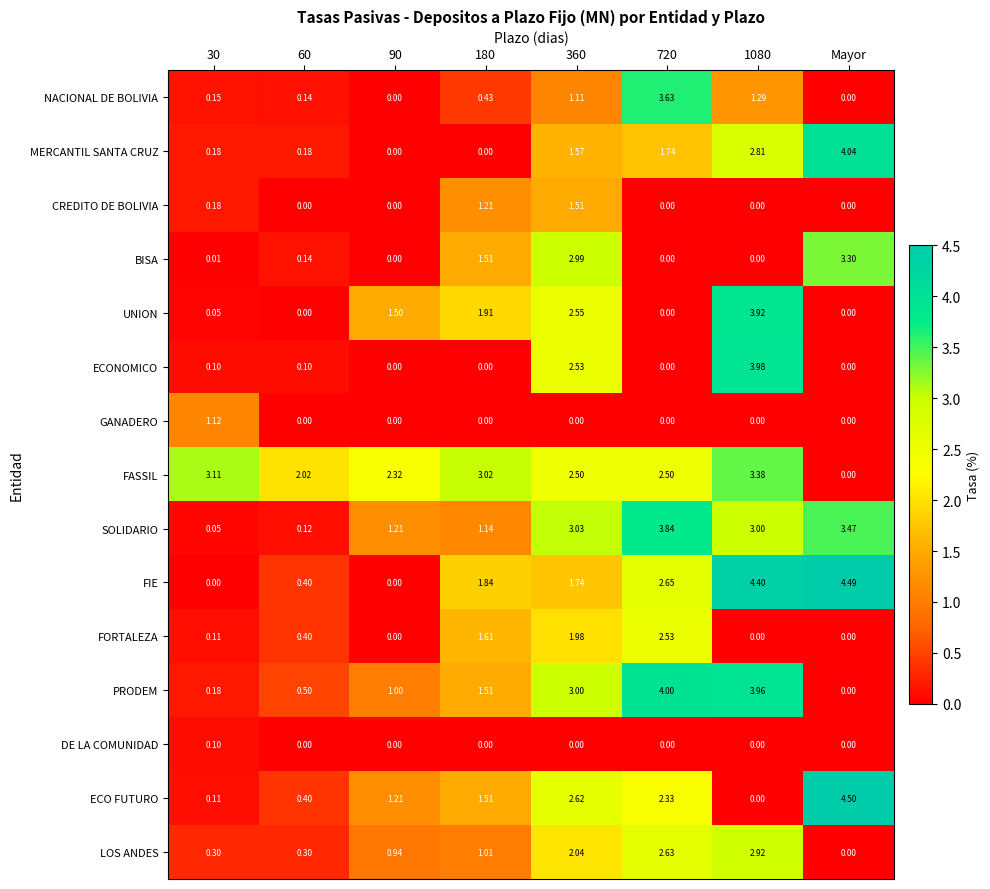

What is the spread (max minus min) of values at 30?

3.1